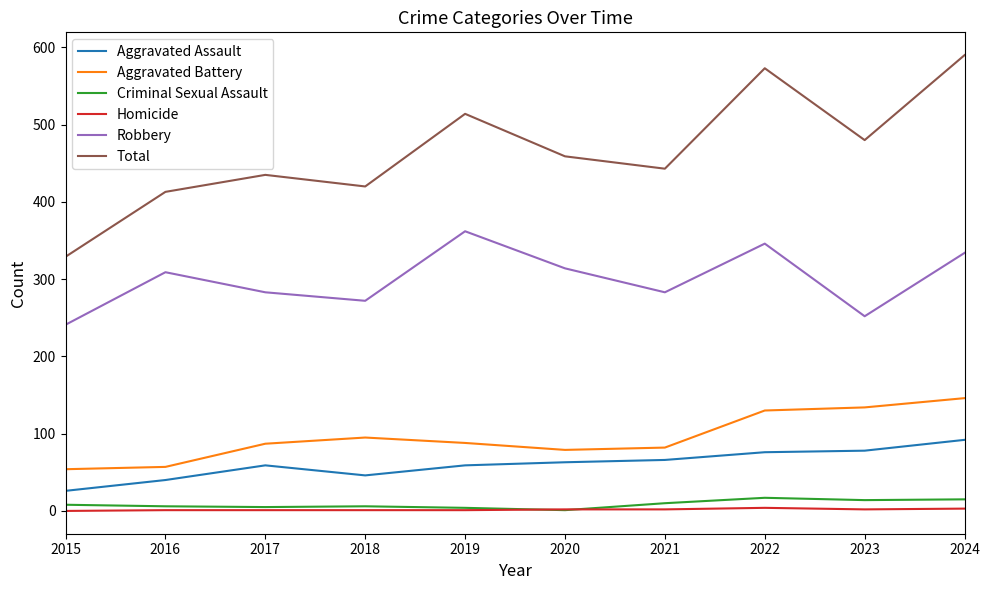

Which series has the widest spread of values?

Total